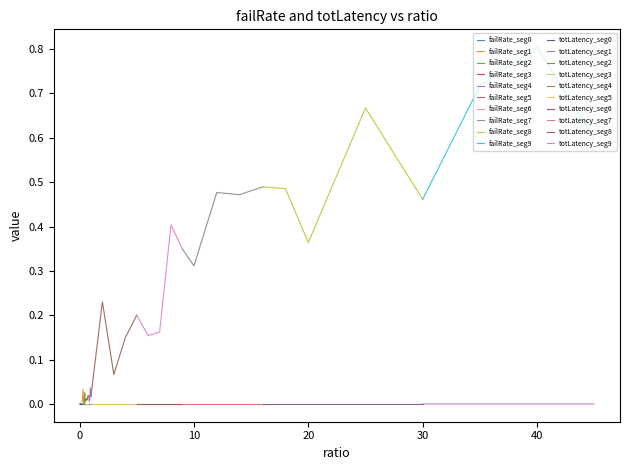

At which category is the sum across all series the highest?

40